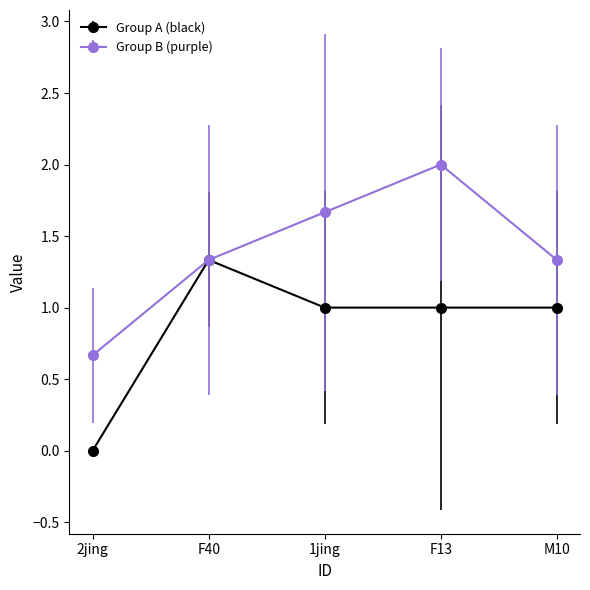

Reading right to left, extract all data points from this chart.

Group A (black): M10=1.0	F13=1.0	1jing=1.0	F40=1.3	2jing=0.0
Group B (purple): M10=1.3	F13=2.0	1jing=1.7	F40=1.3	2jing=0.7